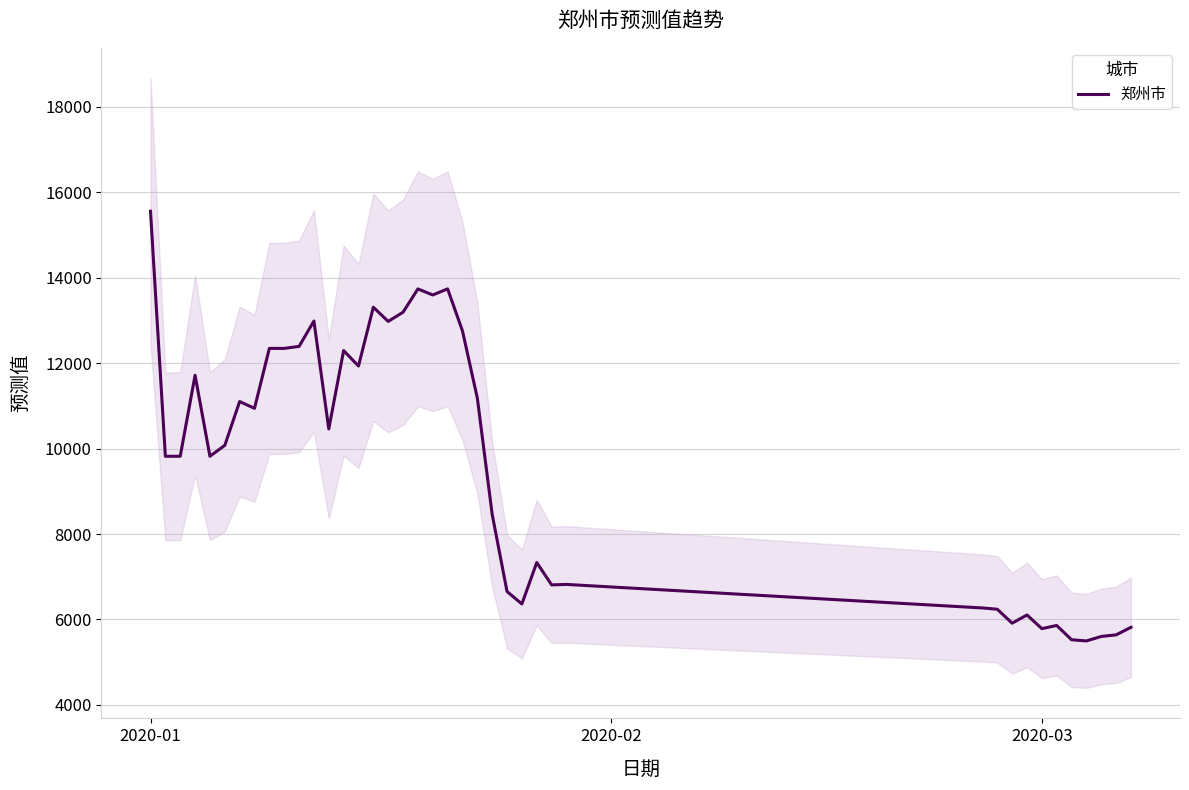

At which label does the data first exceed 10076?

2020-01